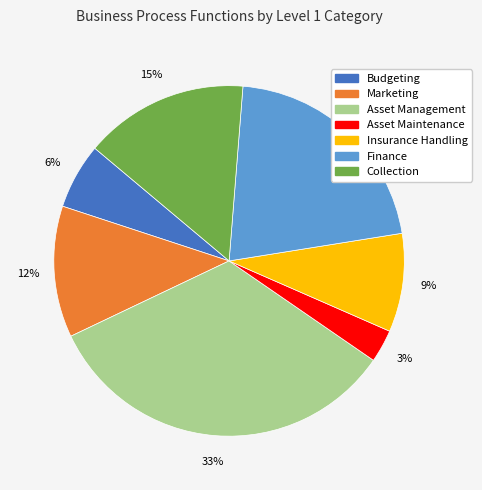

How many slices are in this pie chart?

7